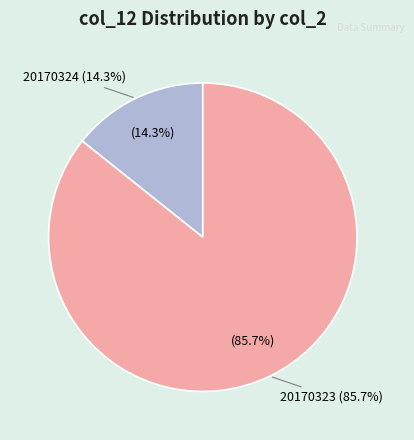

Is it true that 20170323 is 19% of the pie?

False